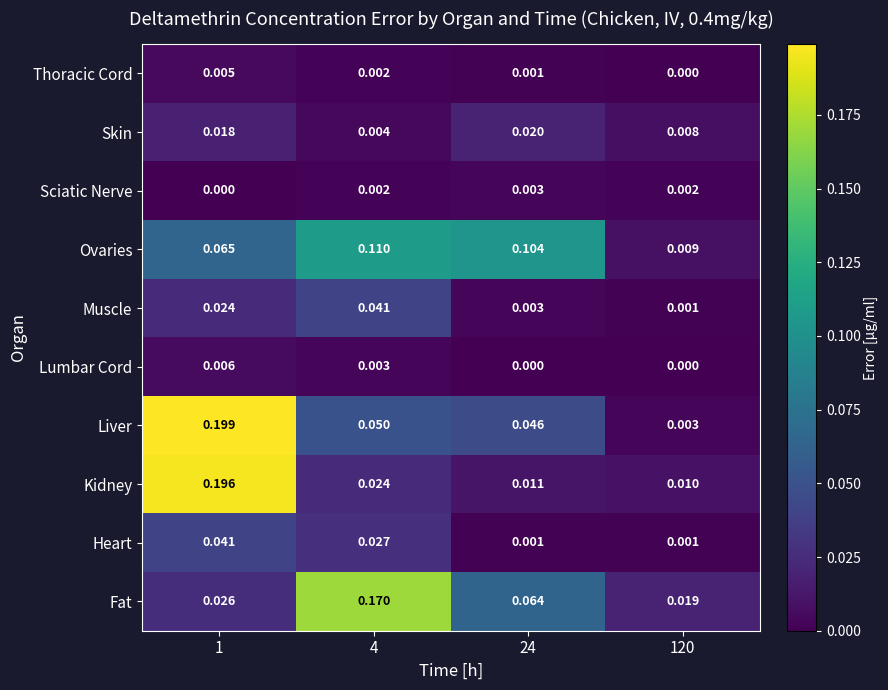

What is the total value across all series at 24?

0.3